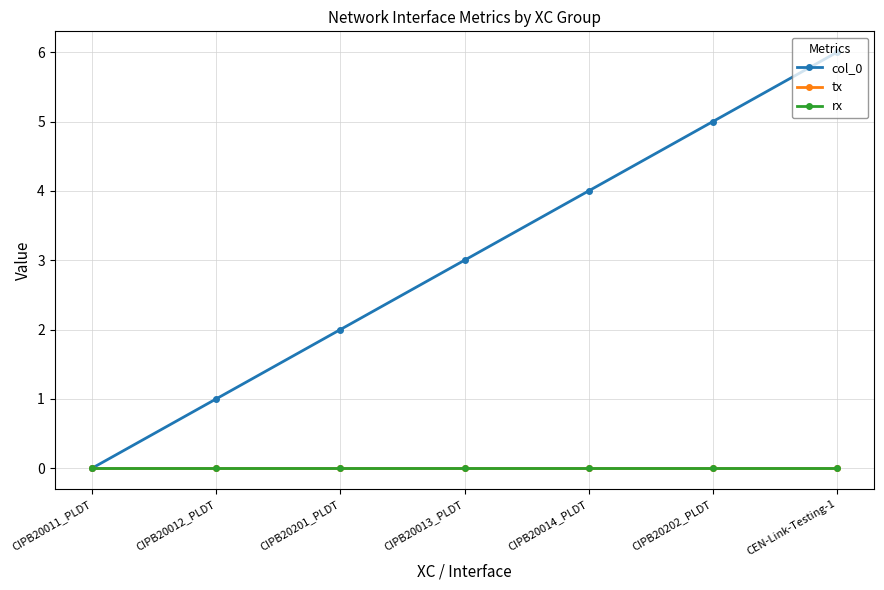

Reading right to left, what are all the values shown in this chart?

col_0: 6	5	4	3	2	1	0
tx: 0	0	0	0	0	0	0
rx: 0	0	0	0	0	0	0